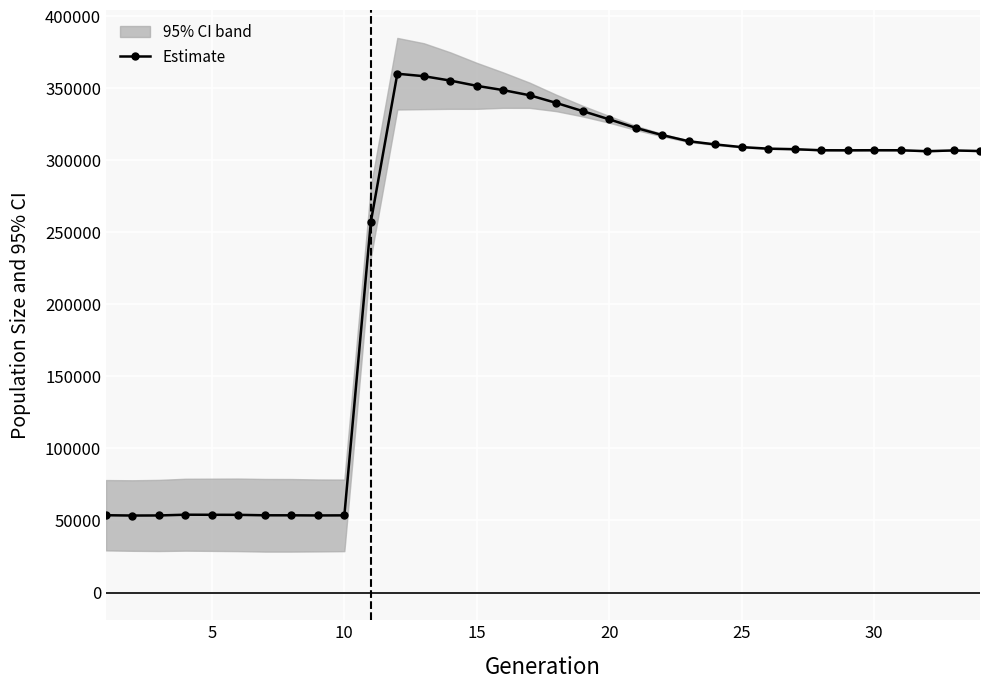

True or false: Estimate has more than 1 interior local peaks.

True